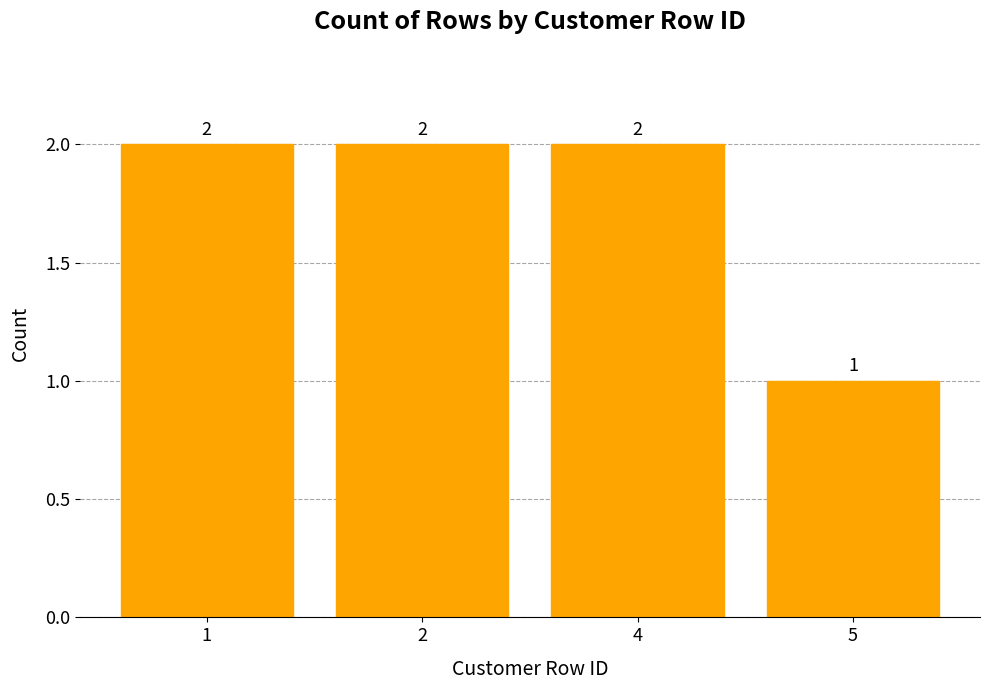

At which category does the chart reach its minimum across all series?

5